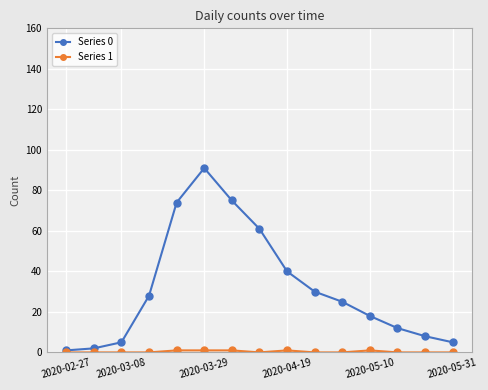

True or false: Series 0 has more than 2 interior local peaks.

False